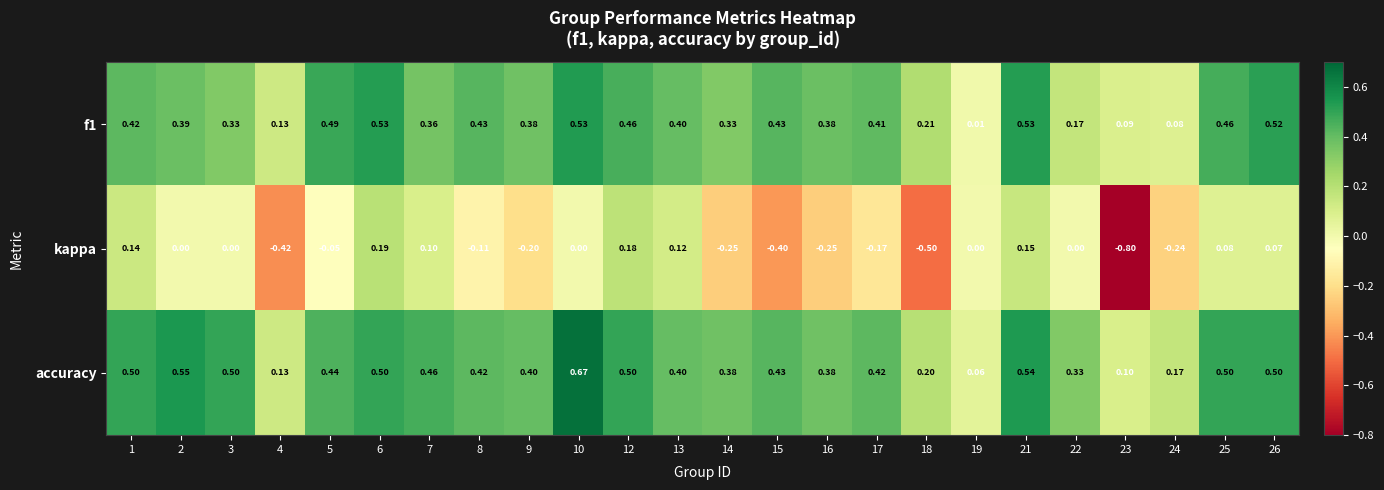

Which series has the largest total across all categories?

accuracy